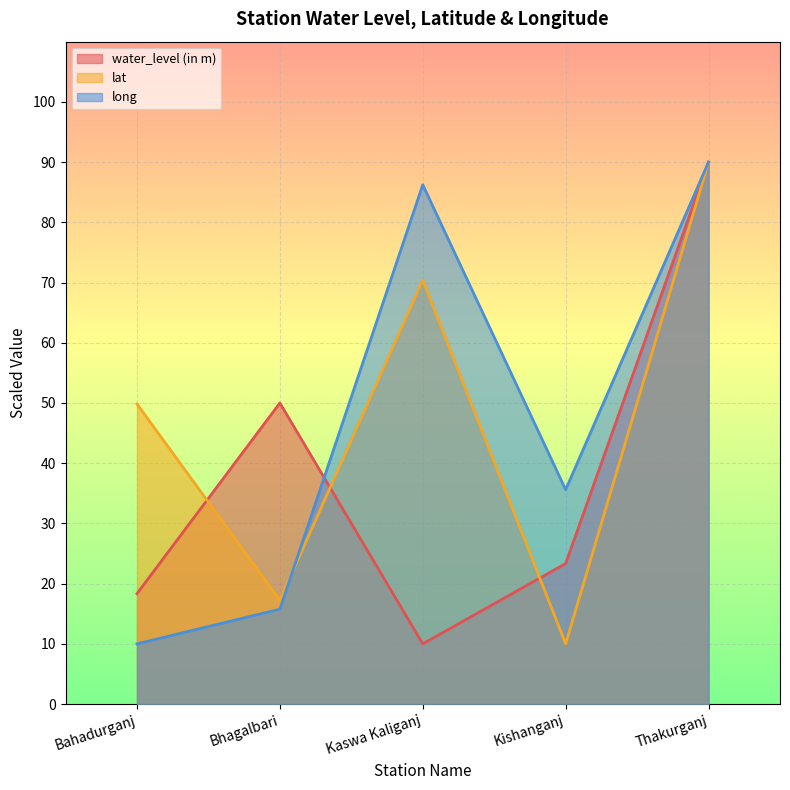

What is the label of the 5th point from the left?

Thakurganj